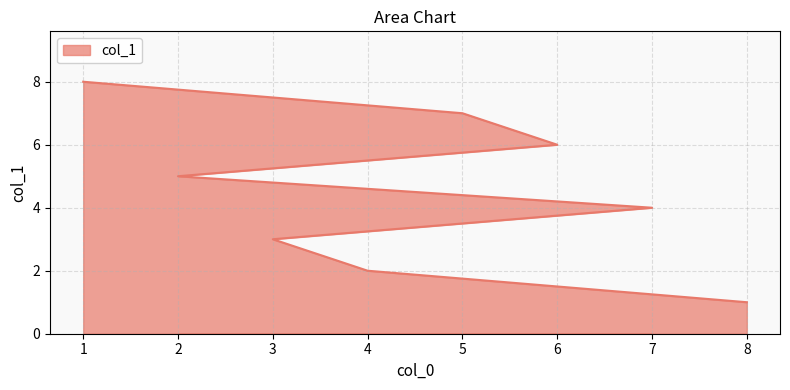

Rank the categories by value from highest to lowest.

1, 5, 6, 2, 7, 3, 4, 8